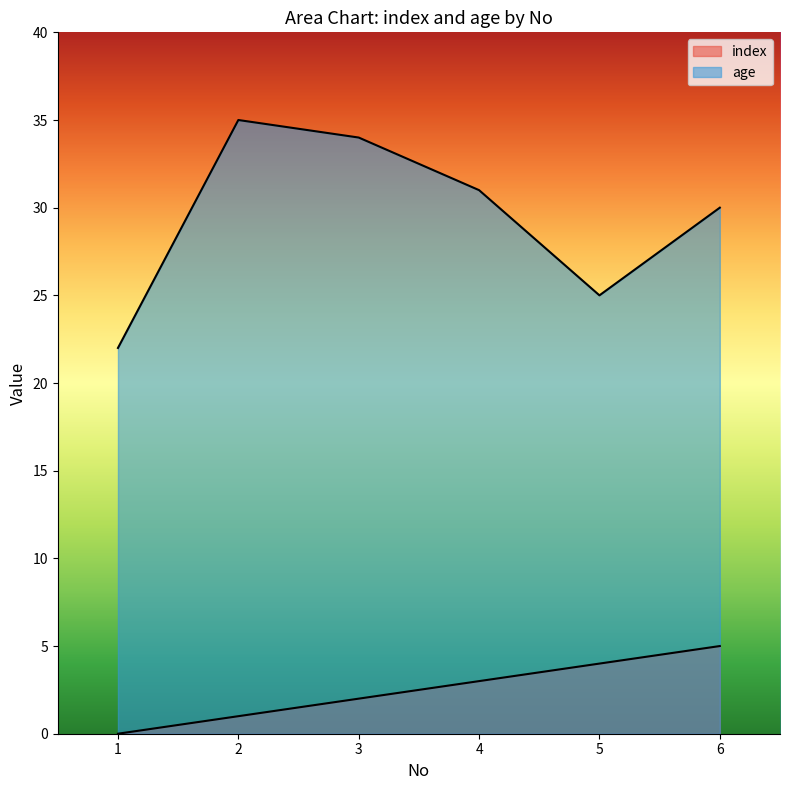

True or false: age and index intersect in this chart.

False